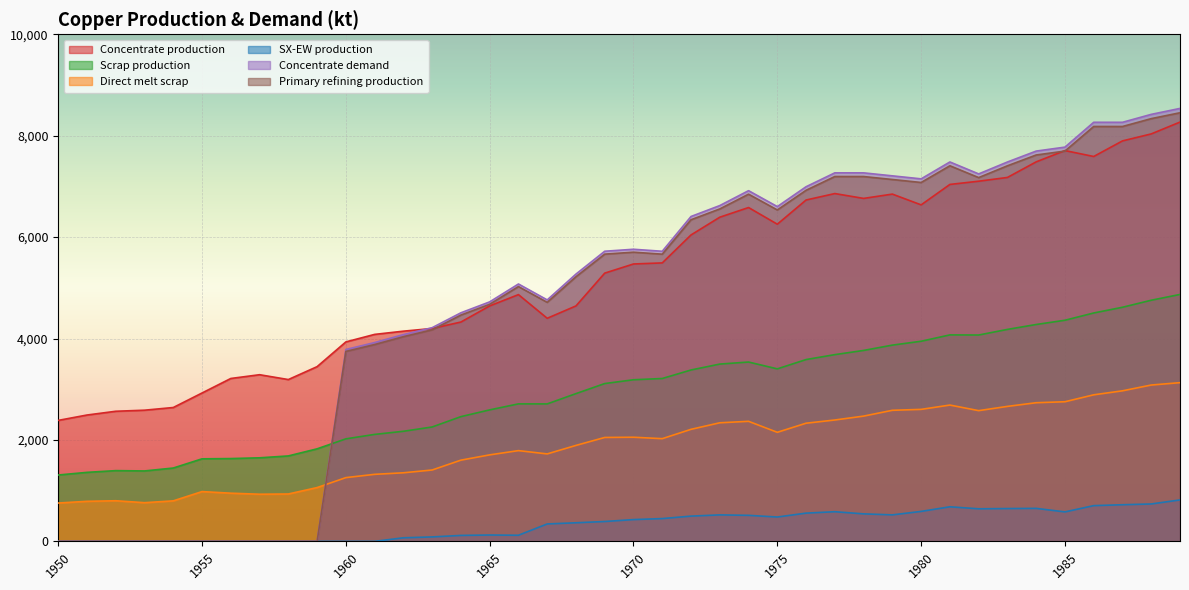

The value of Concentrate demand at 1956 is 4251.0. True or false?

False